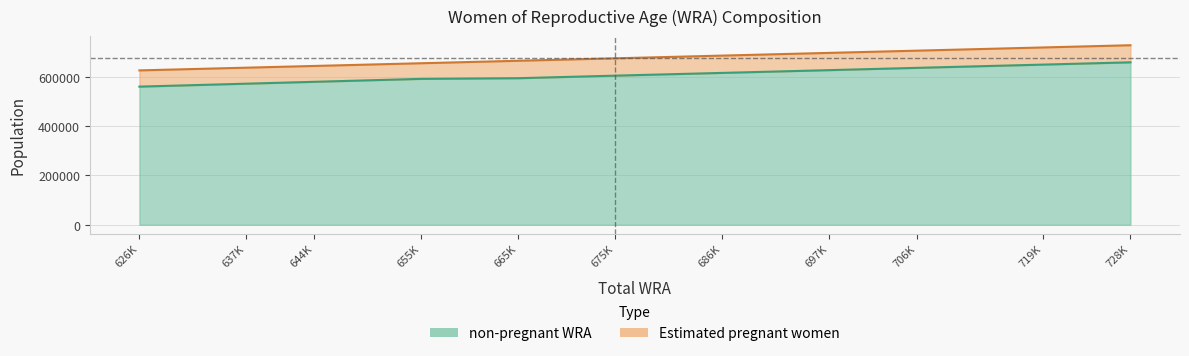

How many values are below 604708?

5